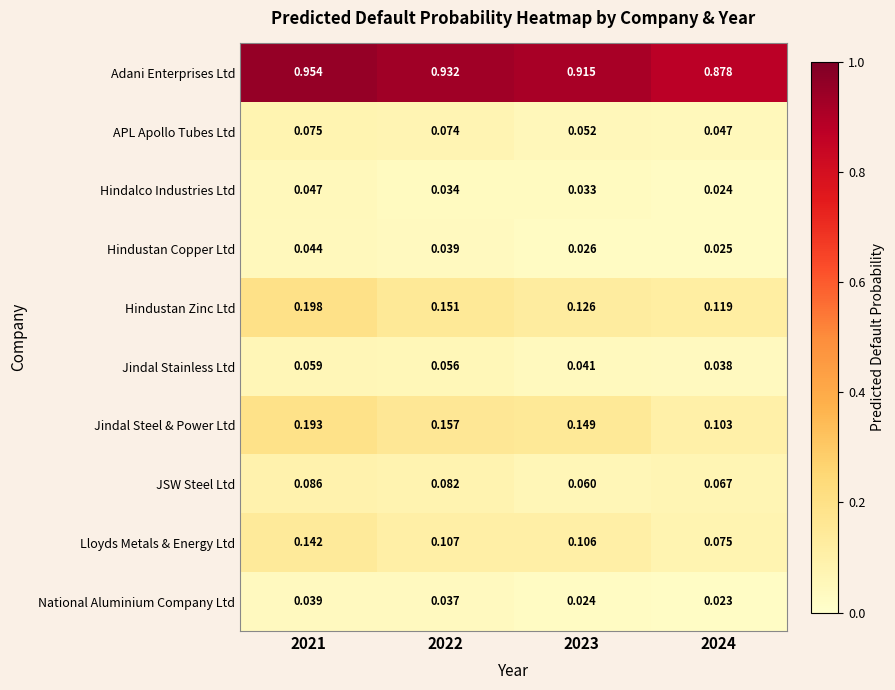

Which series has the largest total across all categories?

Adani Enterprises Ltd